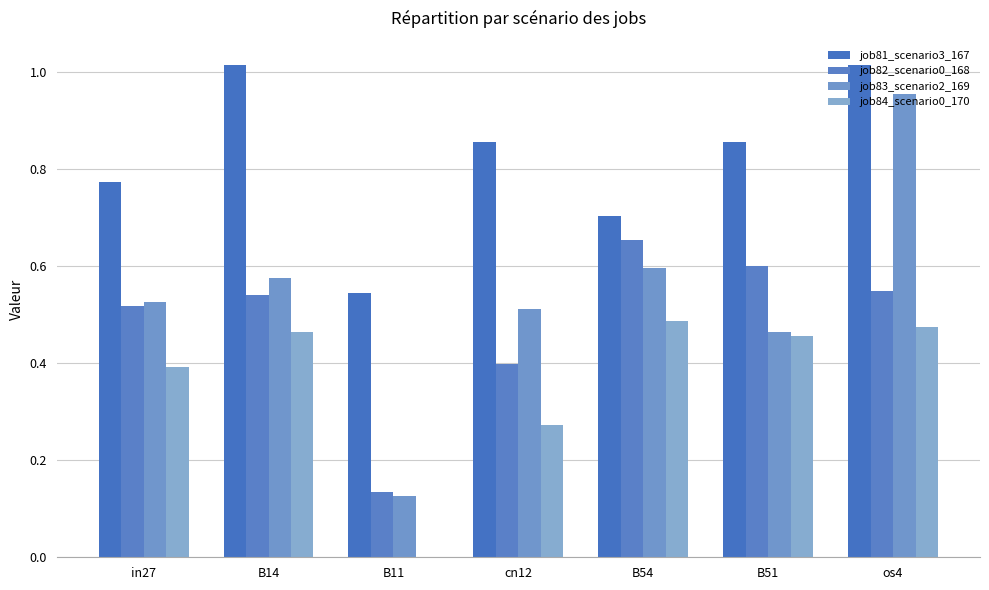

Are the bars horizontal?

No